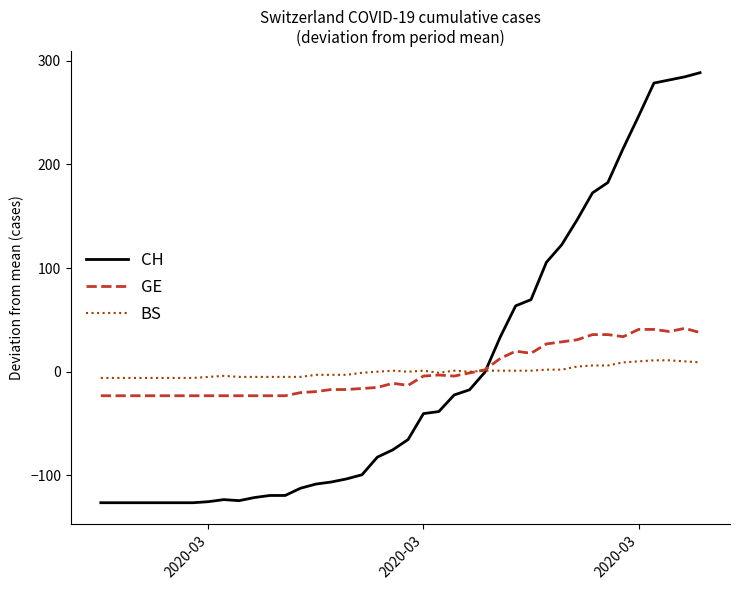

How many lines are shown in the chart?

3